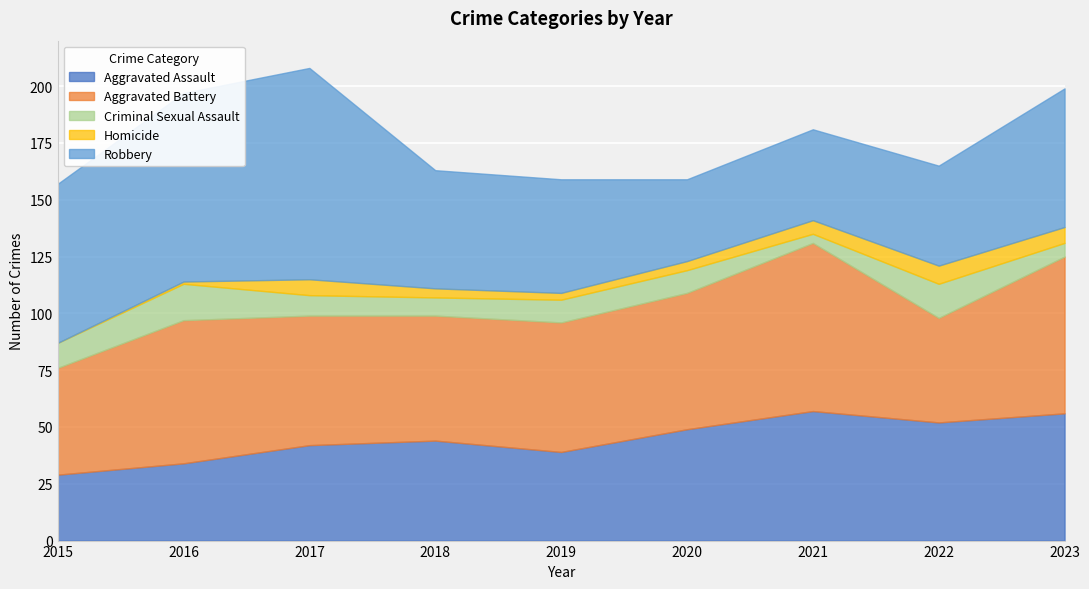

Which series changed the most between 2017 and 2018?

Robbery